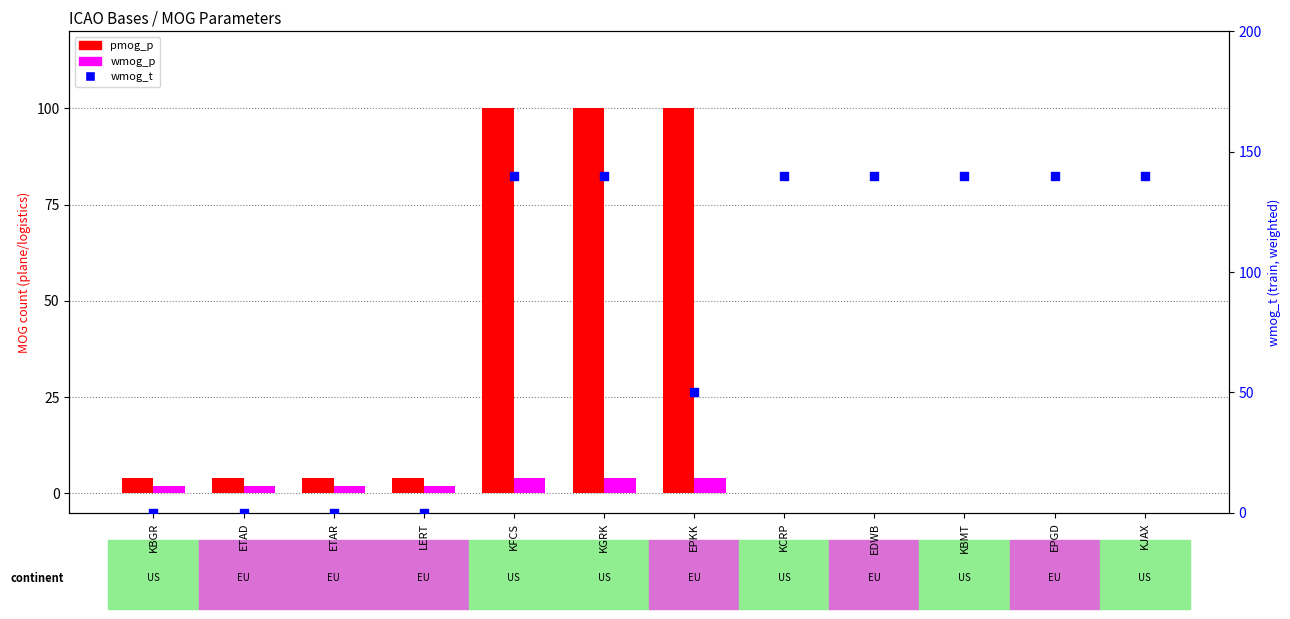

Which series has the largest Y range (max minus min)?

wmog_t